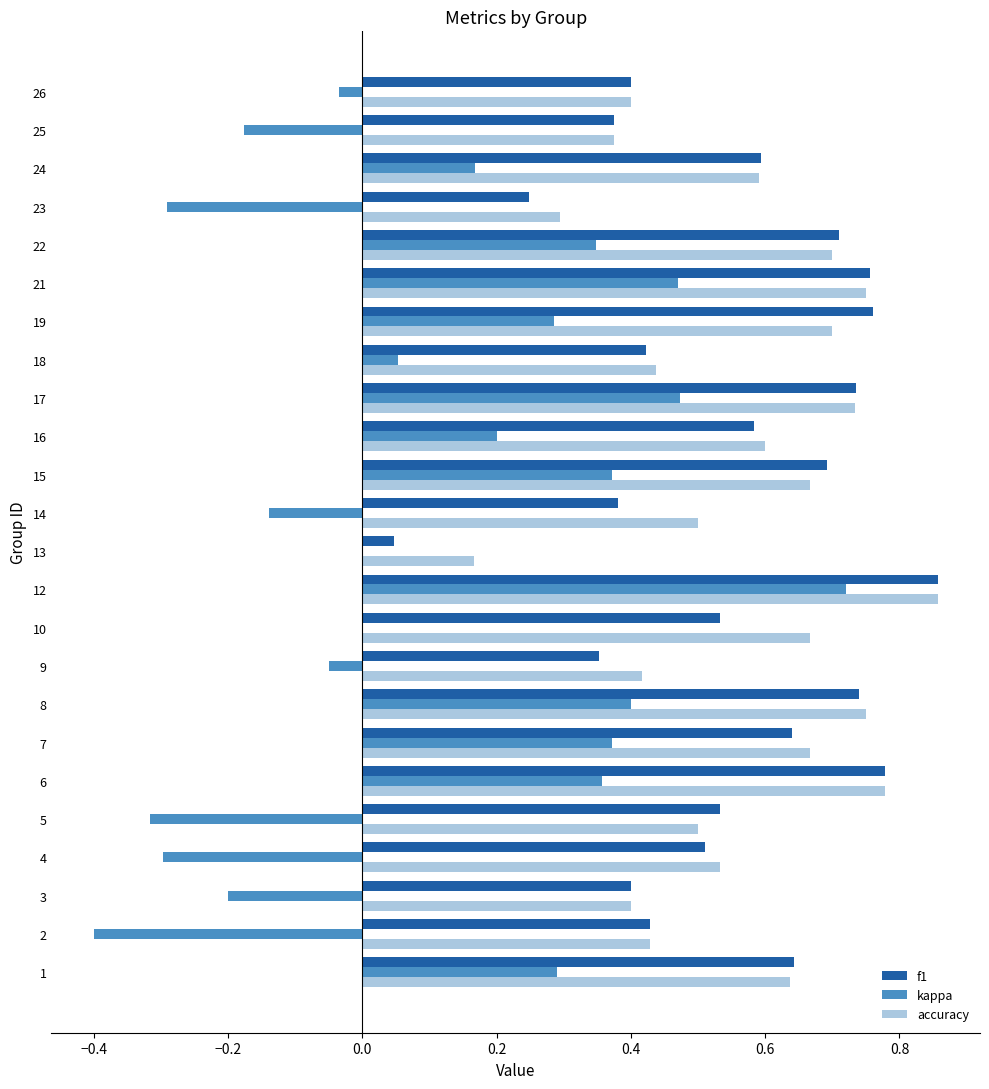

Is it true that kappa equals 0.4 at 15?

True